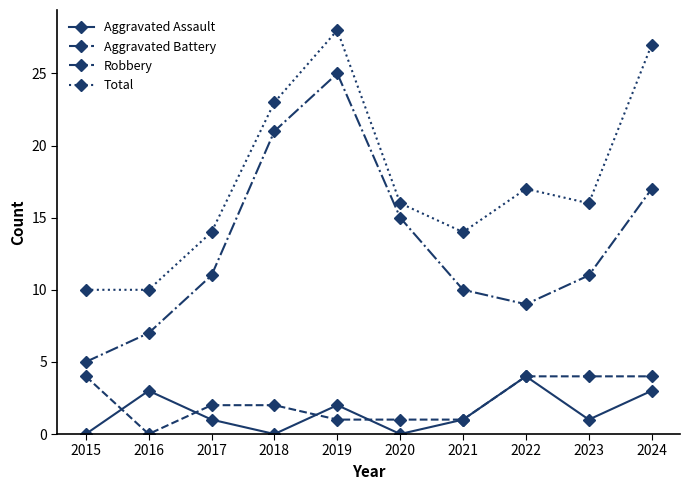

The value of Aggravated Assault at 2022 is 4. True or false?

True